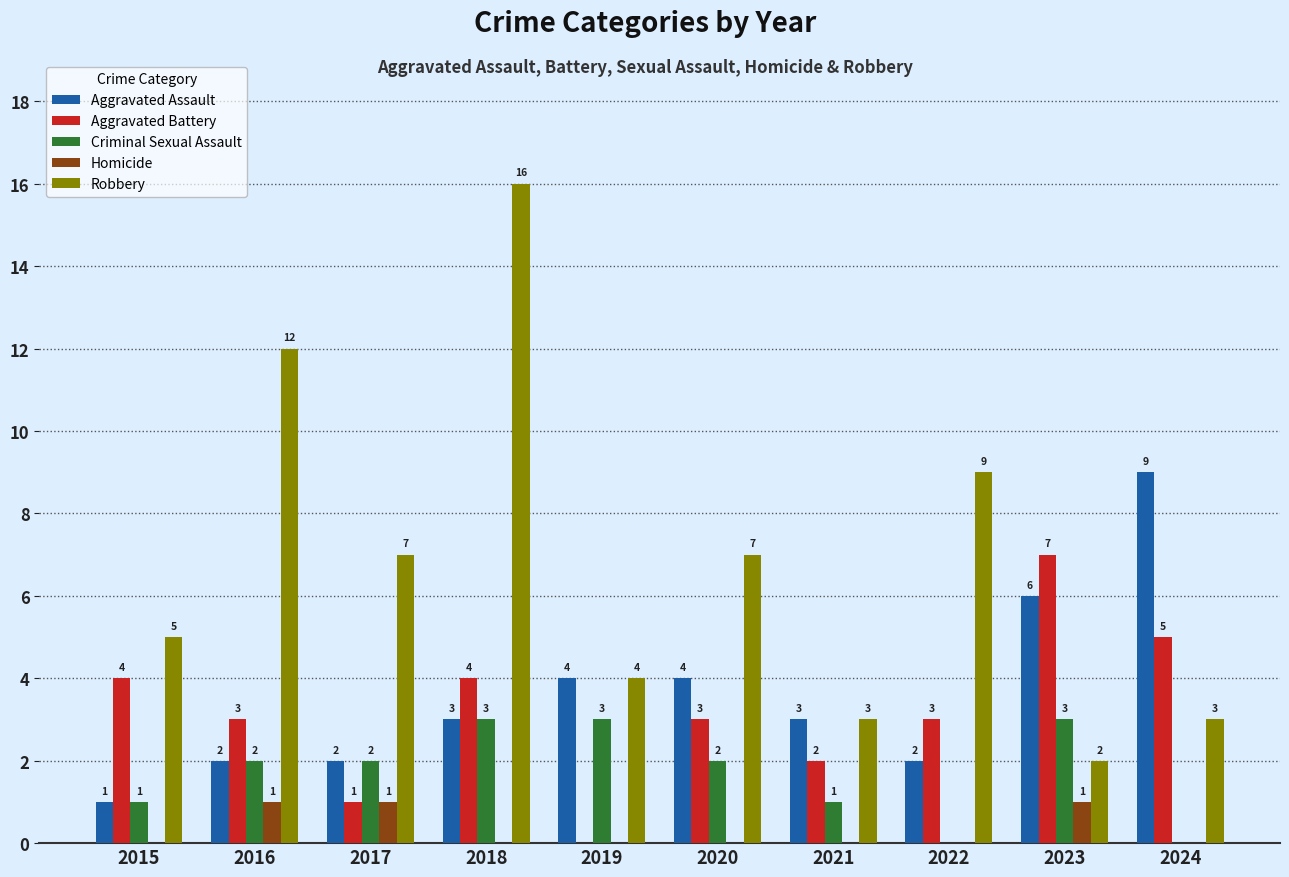

Which series has the largest total across all categories?

Robbery